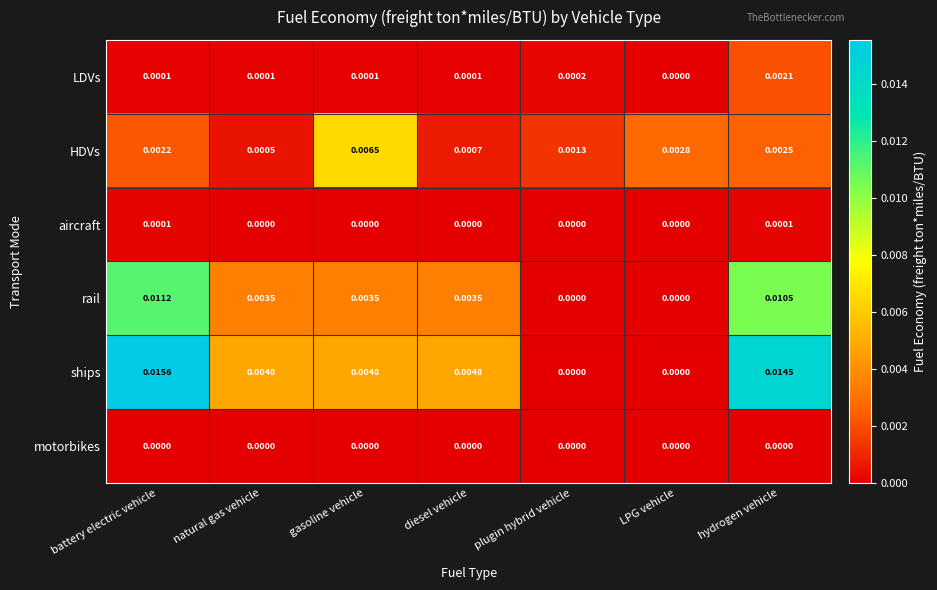

List the series in order of their peak value, lowest first.

motorbikes, aircraft, LDVs, HDVs, rail, ships